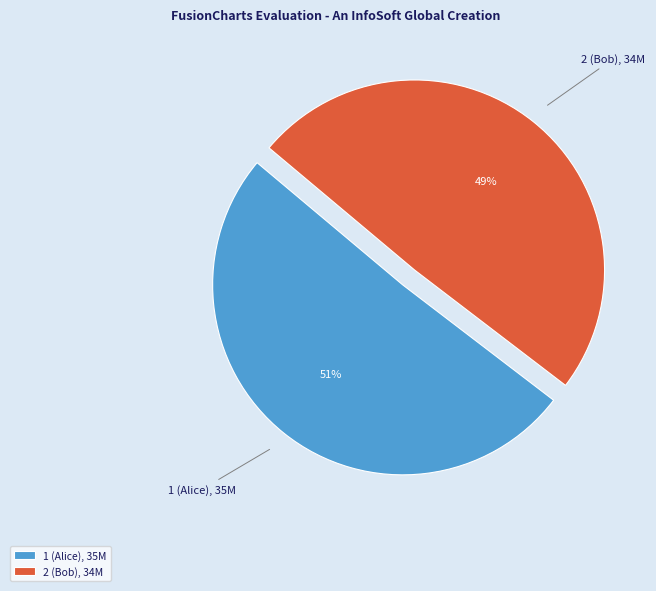

The 1 (Alice) slice represents 51% of the pie. True or false?

True